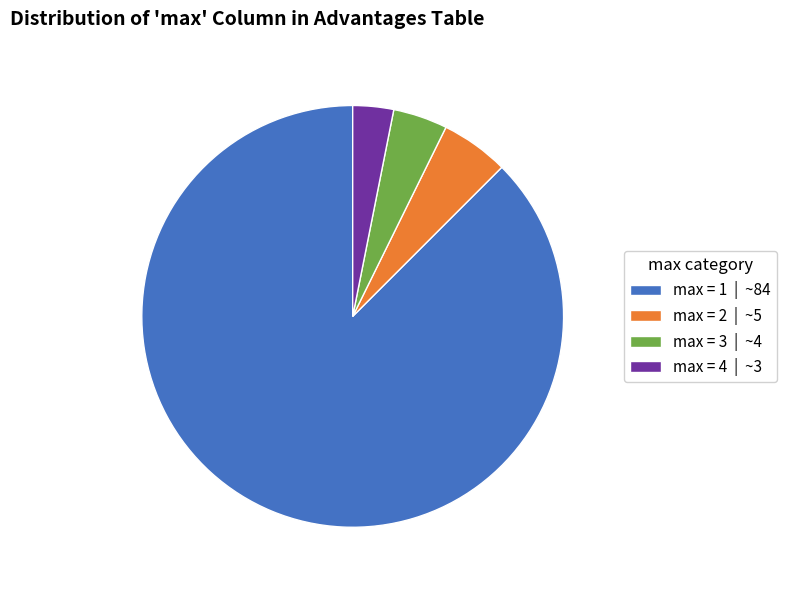

Which category accounts for the majority?

max = 1 | ~84